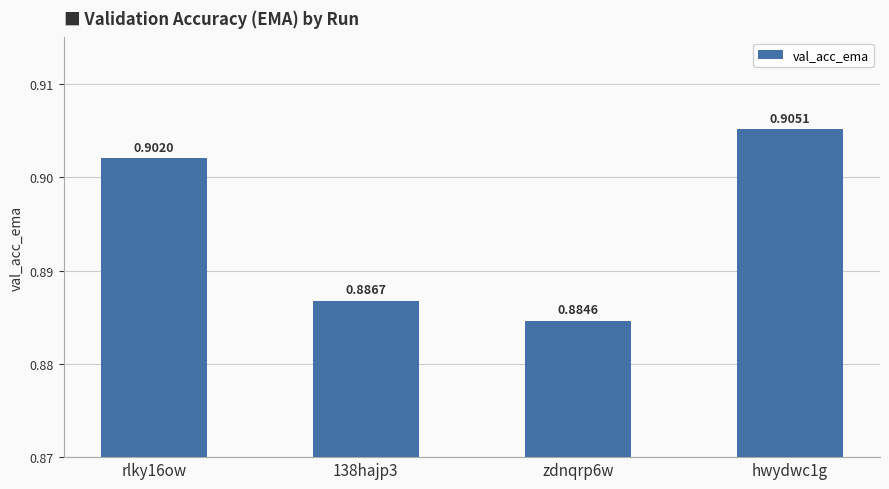

Which has a higher value, rlky16ow or hwydwc1g?

hwydwc1g